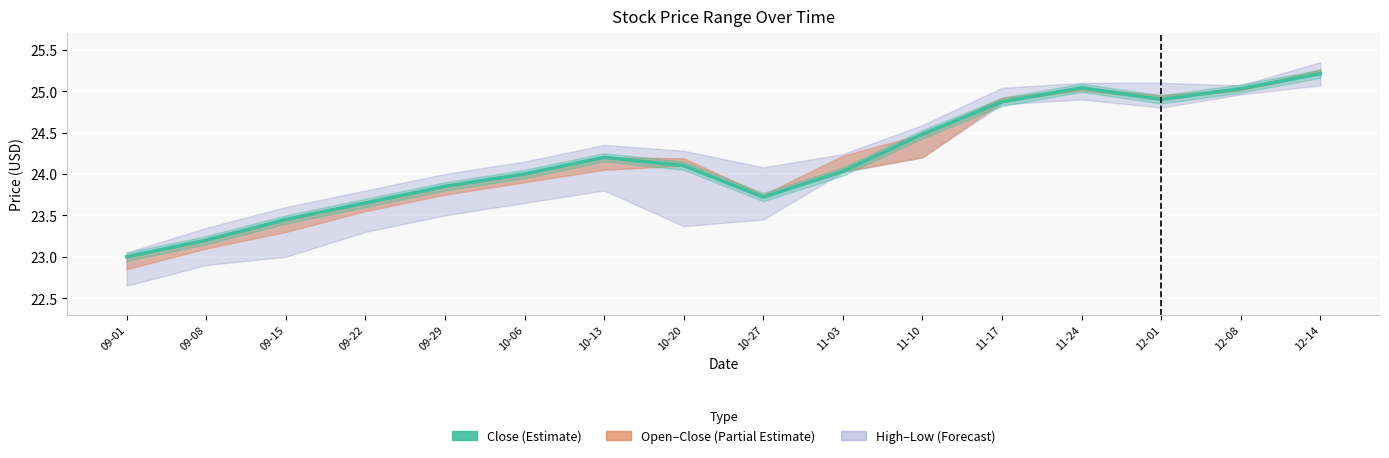

What position from the left is 11-03?

10